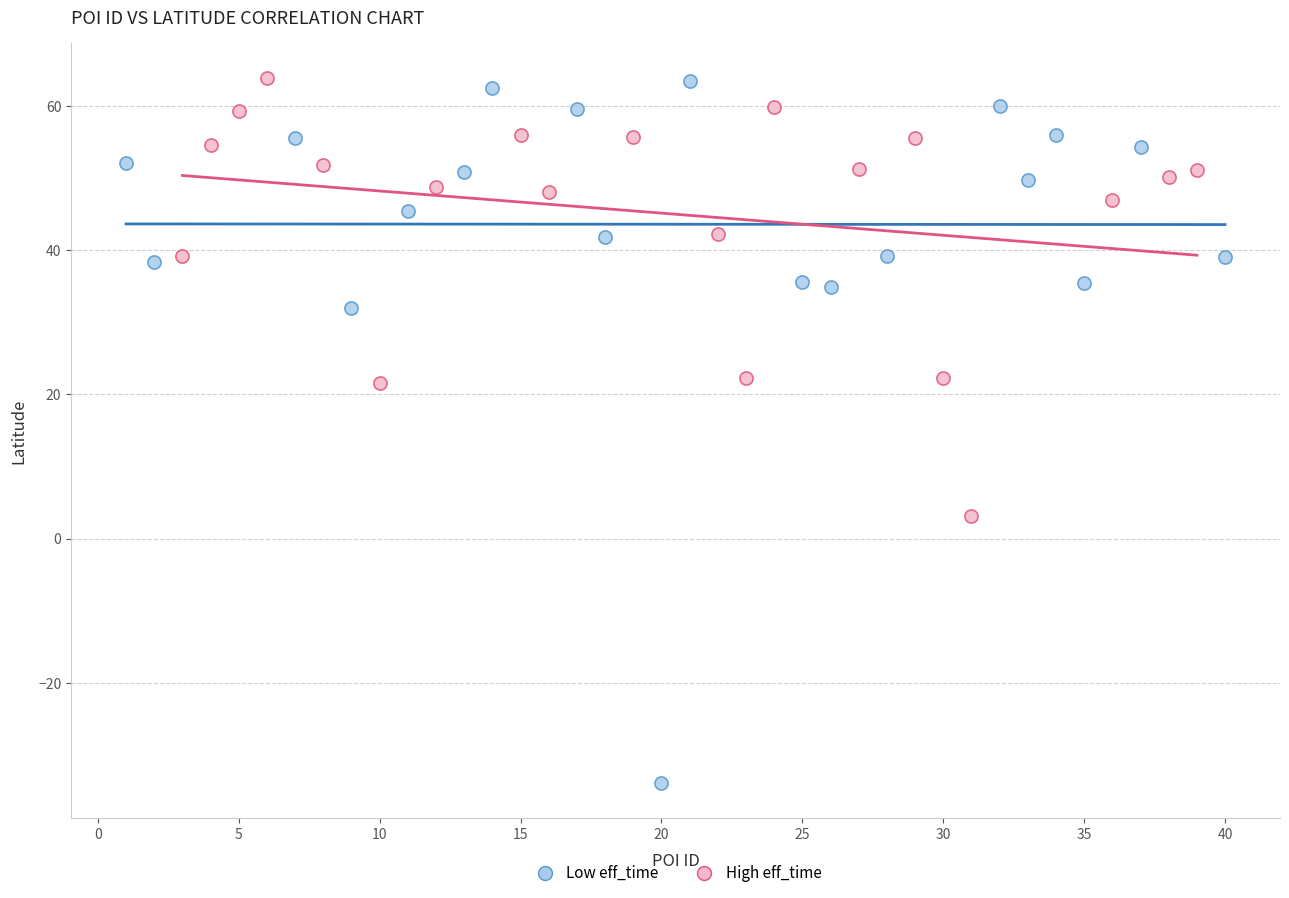

Which series contains the lowest Y value?

Low eff_time